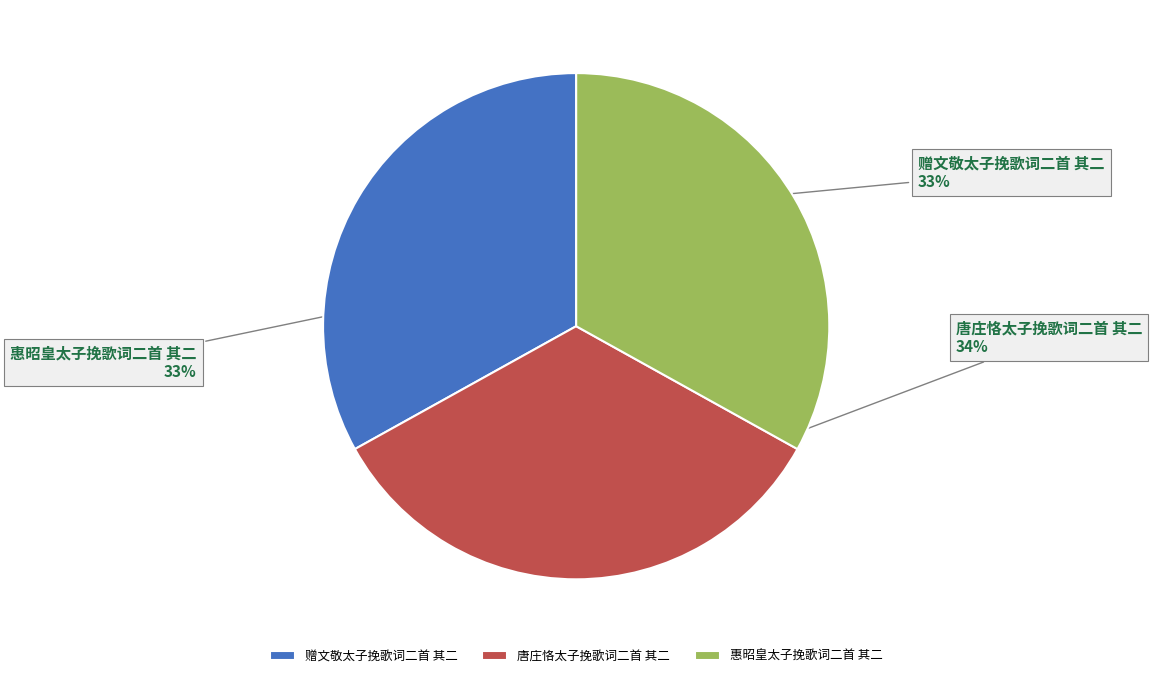

To the nearest percent, what percentage of the pie is 唐庄恪太子挽歌词二首 其二?

34%